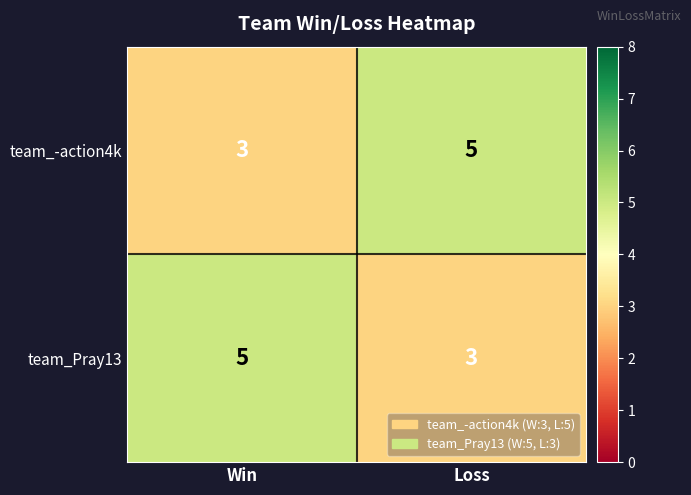

What is the greatest value displayed?

5